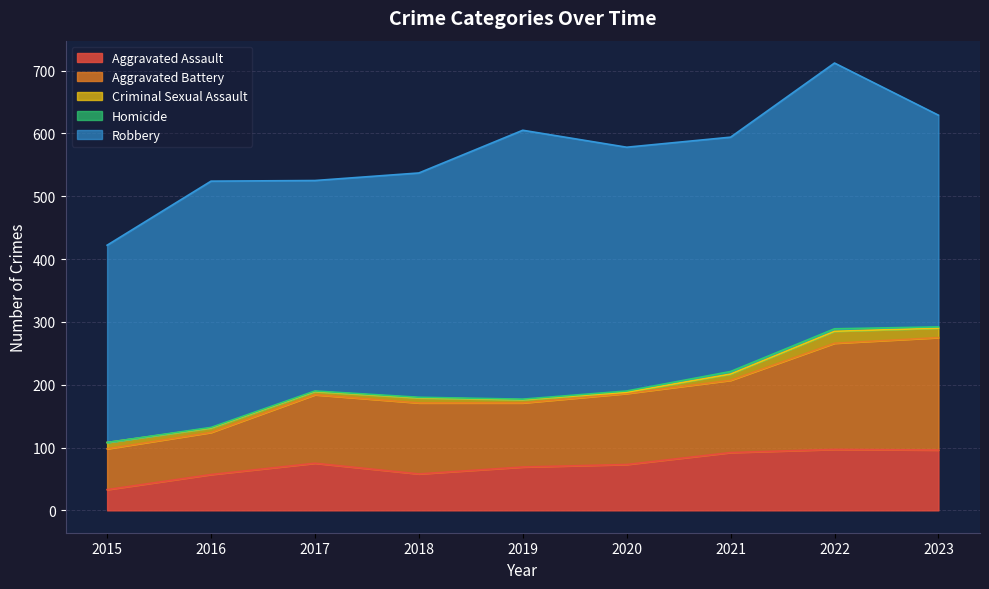

Is it true that Criminal Sexual Assault equals 10 at 2021?

True